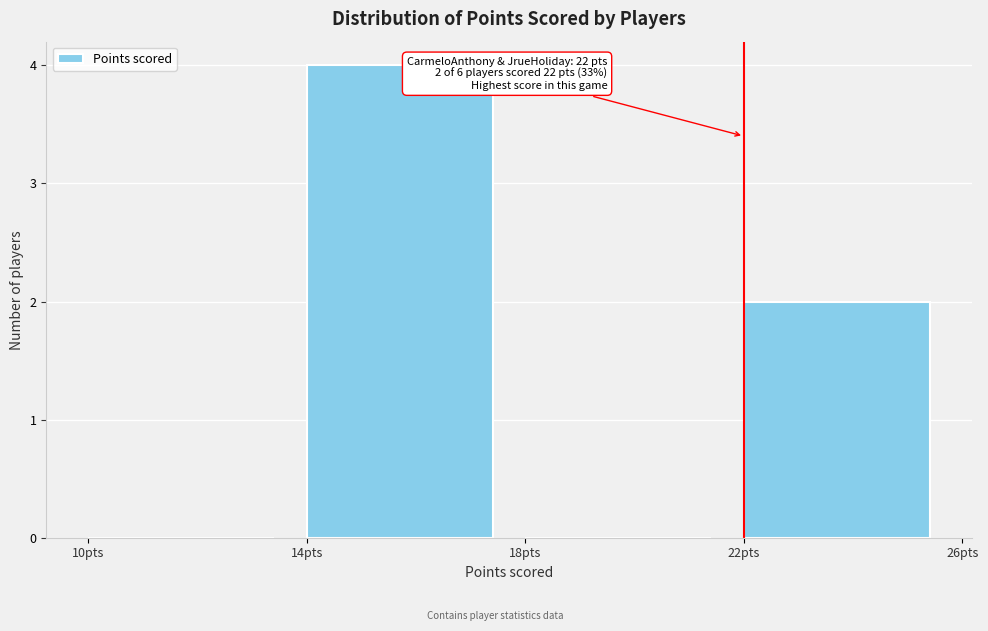

Which range on the x-axis has the tallest bar?

14 to 18